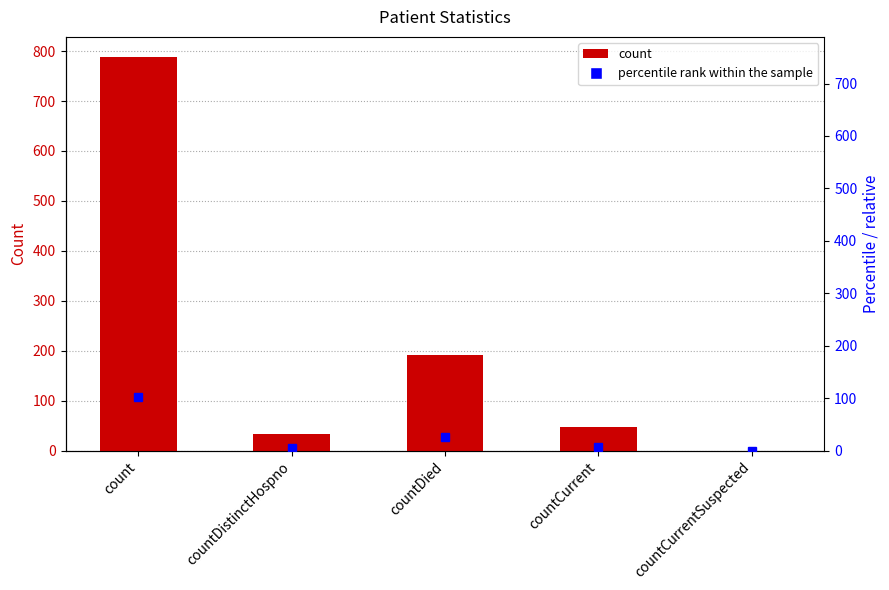

Which series has the widest spread of values?

values